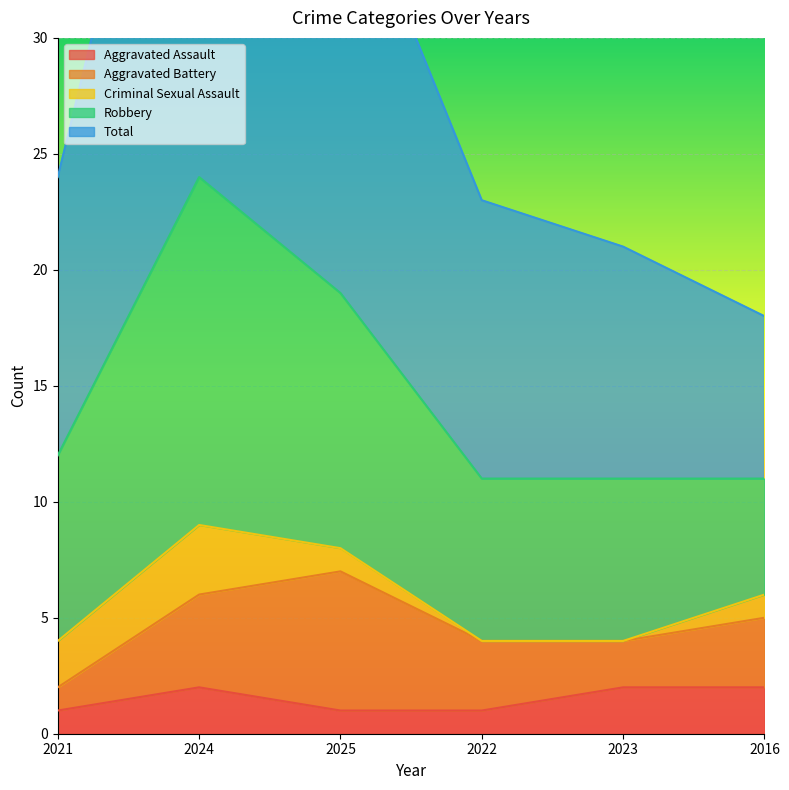

How many lines are shown in the chart?

5